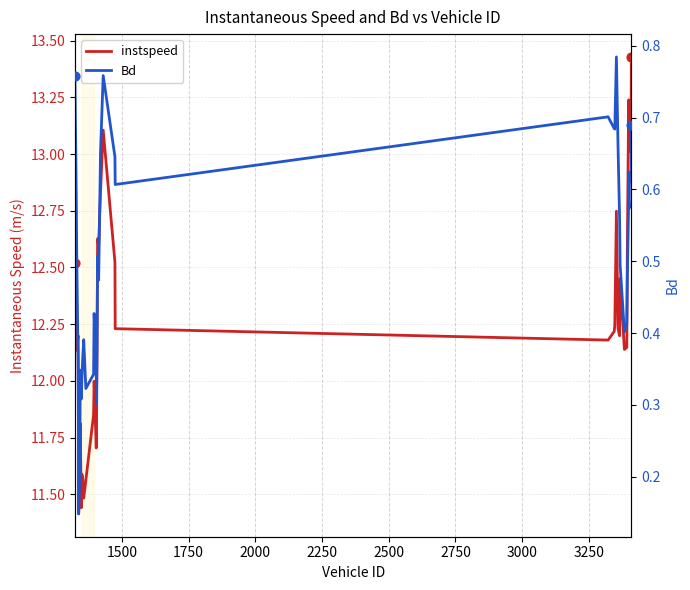

What are all the series names shown in the legend?

instspeed, Bd